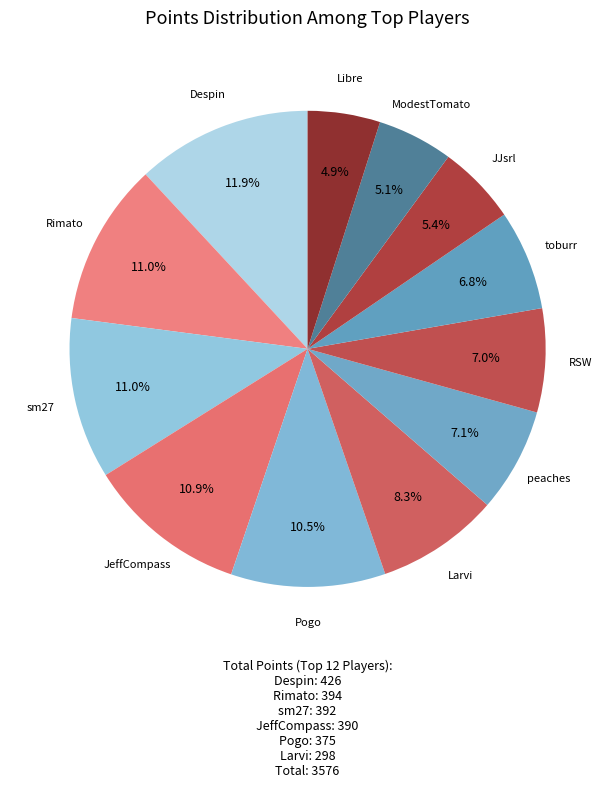

How many segments does this pie chart have?

12